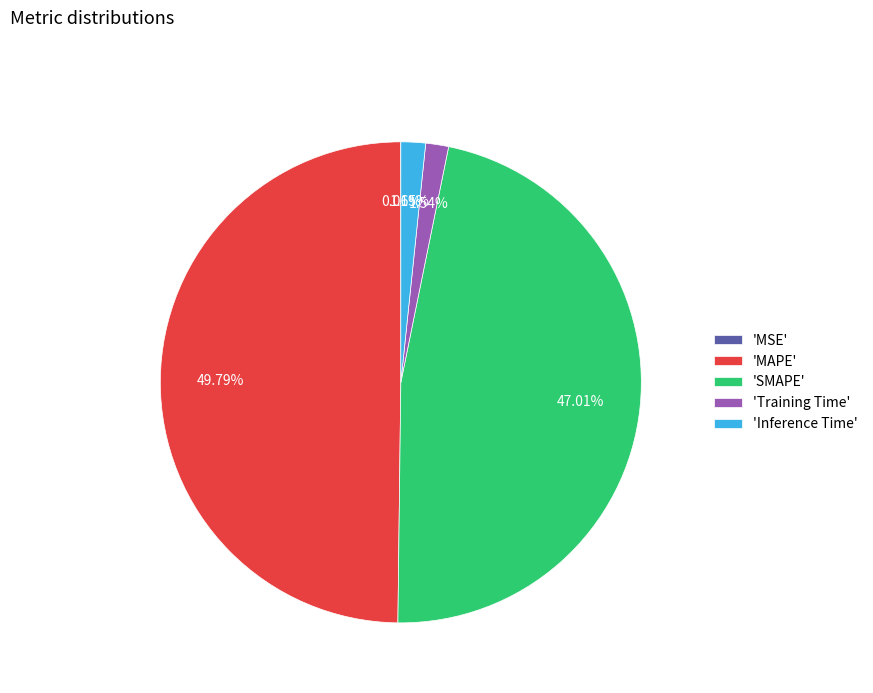

Which has a higher value, 'SMAPE' or 'MAPE'?

'MAPE'